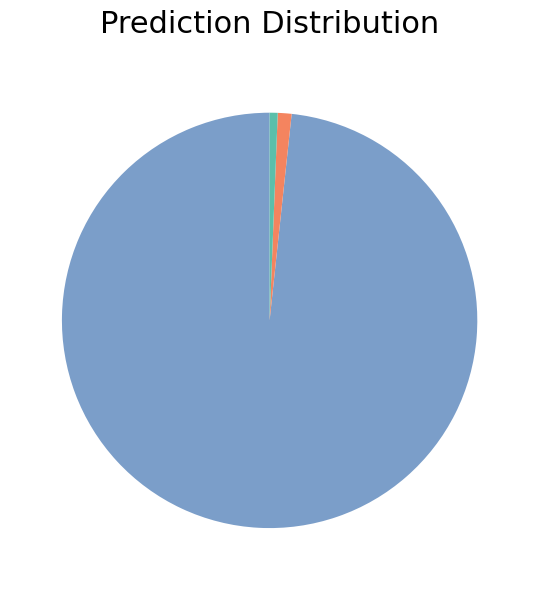

How many slices are in this pie chart?

3